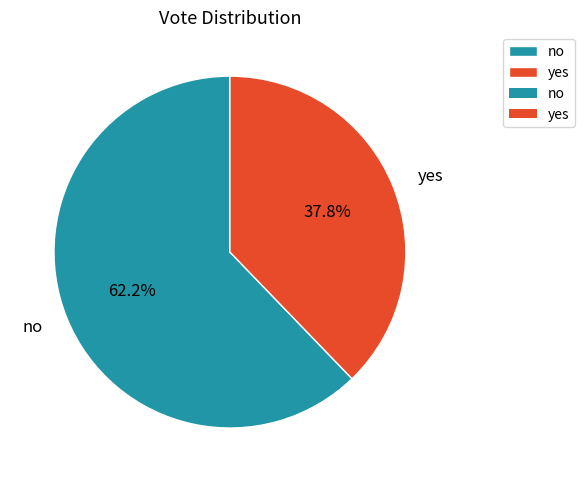

How many segments does this pie chart have?

2